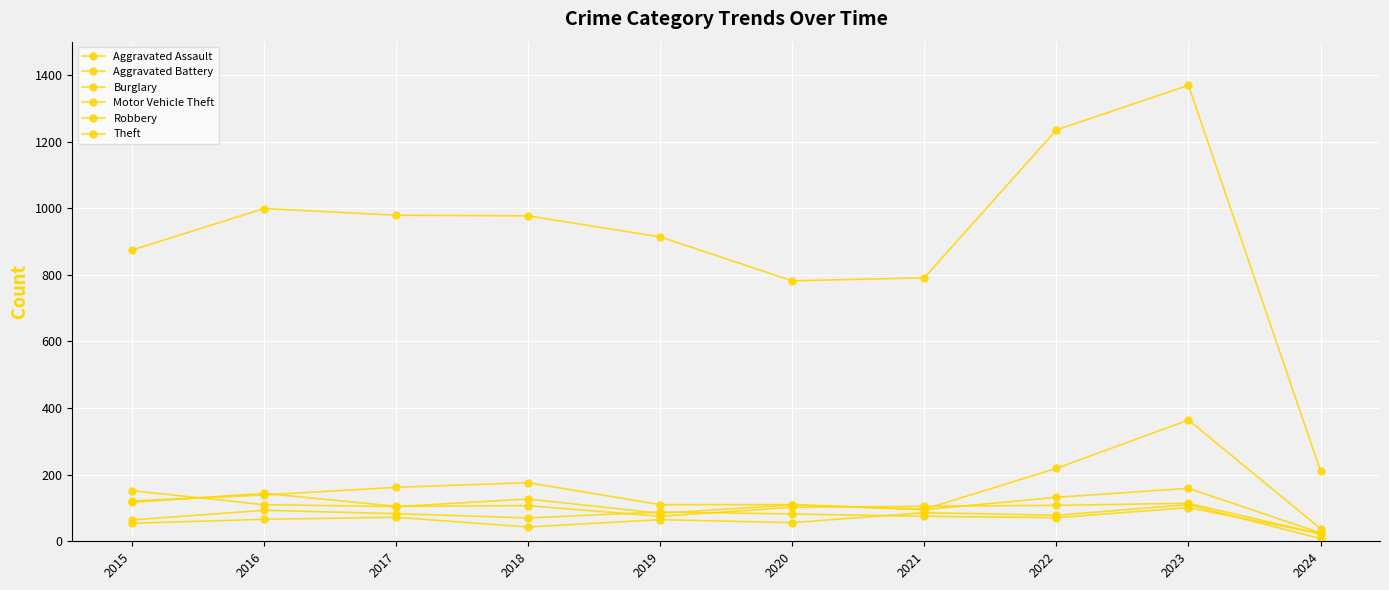

Reading left to right, what are all the values shown in this chart?

Aggravated Assault: 54	66	72	43	65	56	86	78	110	8
Aggravated Battery: 64	93	83	70	88	82	75	71	101	23
Burglary: 121	139	162	176	110	110	95	132	159	25
Motor Vehicle Theft: 152	110	104	127	84	109	96	219	364	38
Robbery: 117	144	105	107	75	102	105	108	114	22
Theft: 874	999	979	977	914	782	791	1235	1369	211